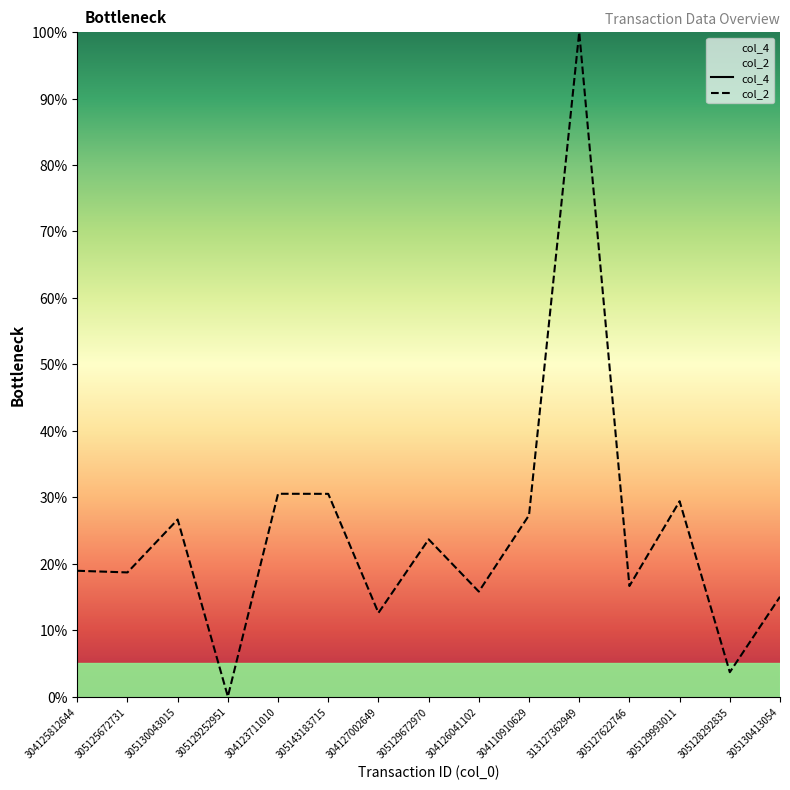

List the labels in order of value, smallest first.

305129252951, 305128292835, 304127002649, 305130413054, 304126041102, 305127622746, 305125672731, 304125812644, 305129672970, 305130043015, 304110910629, 305129993011, 305143183715, 304123711010, 313127362949